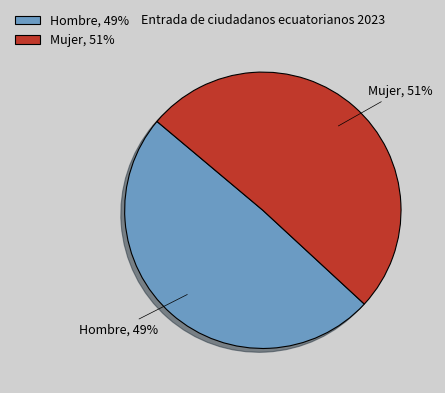

What is the ratio of the value at Mujer, 51% to the value at Hombre, 49%?

1.0